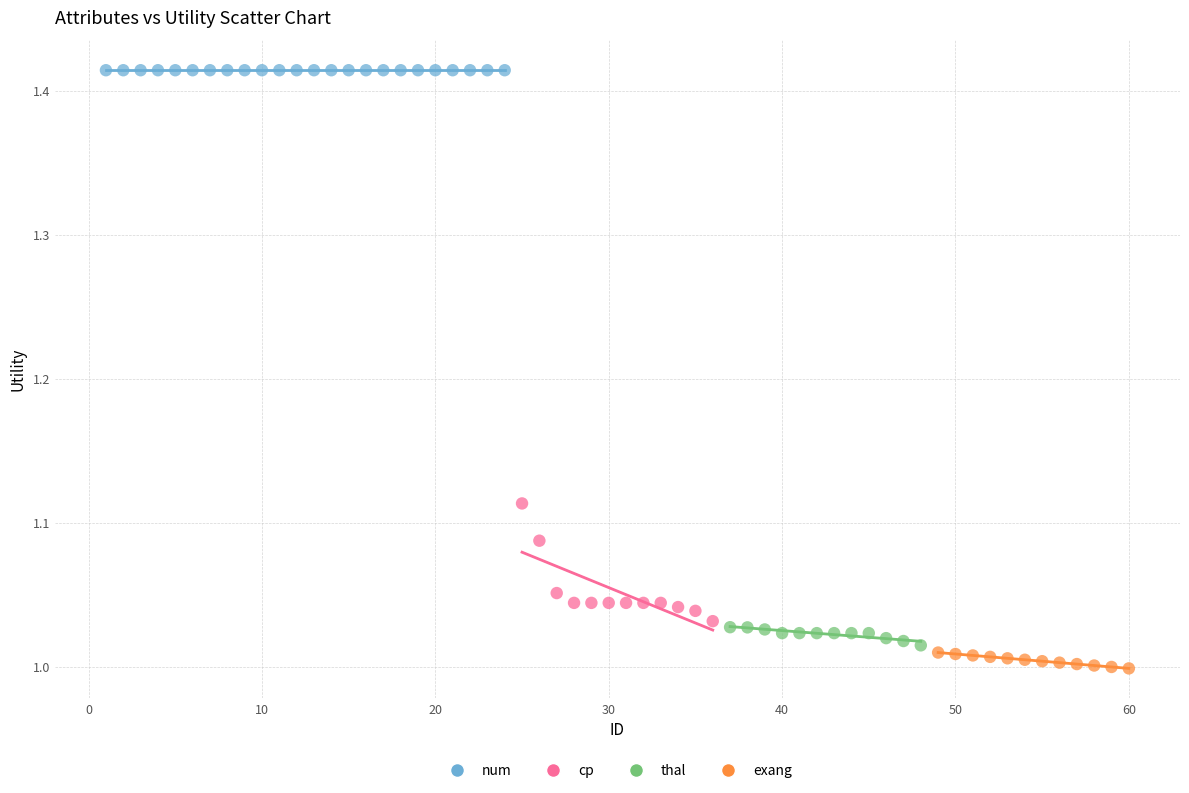

What are all the series names shown in the legend?

num, cp, thal, exang